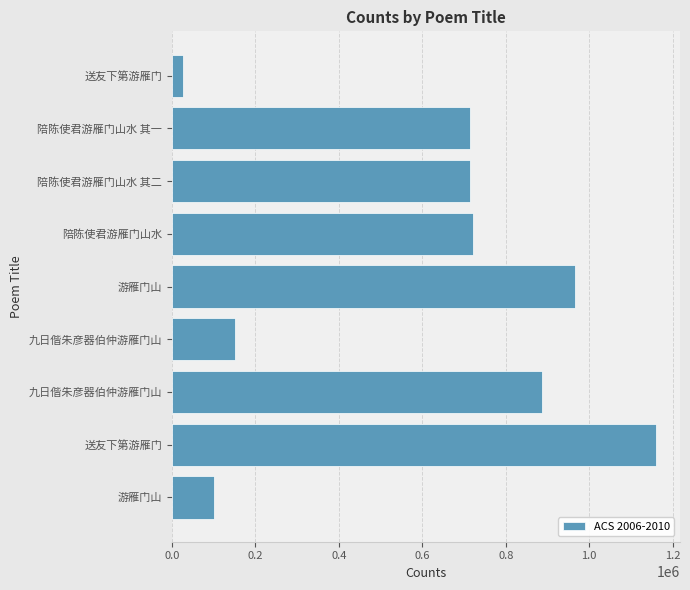

Does the chart contain any negative values?

No